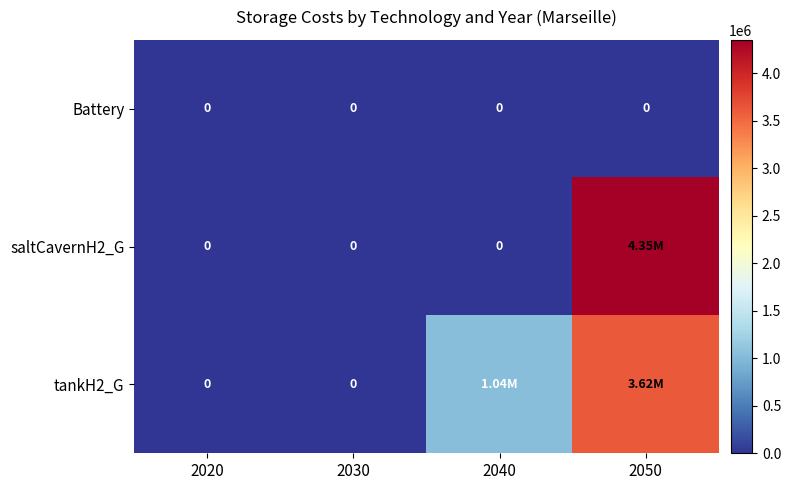

Is it true that tankH2_G equals 0.0 at 2030?

True